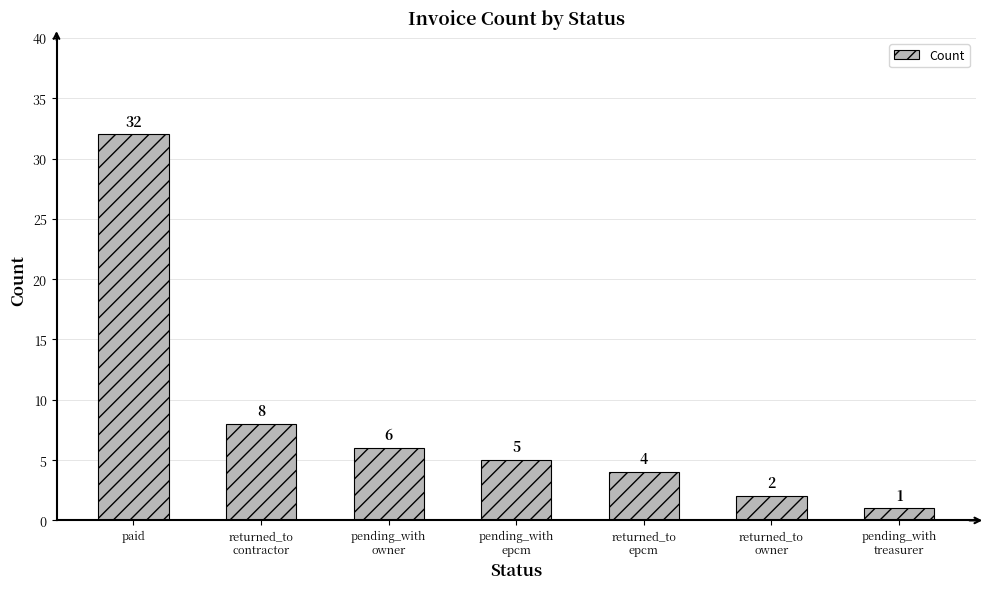

True or false: the data shows 8 at returned_to
contractor.

True